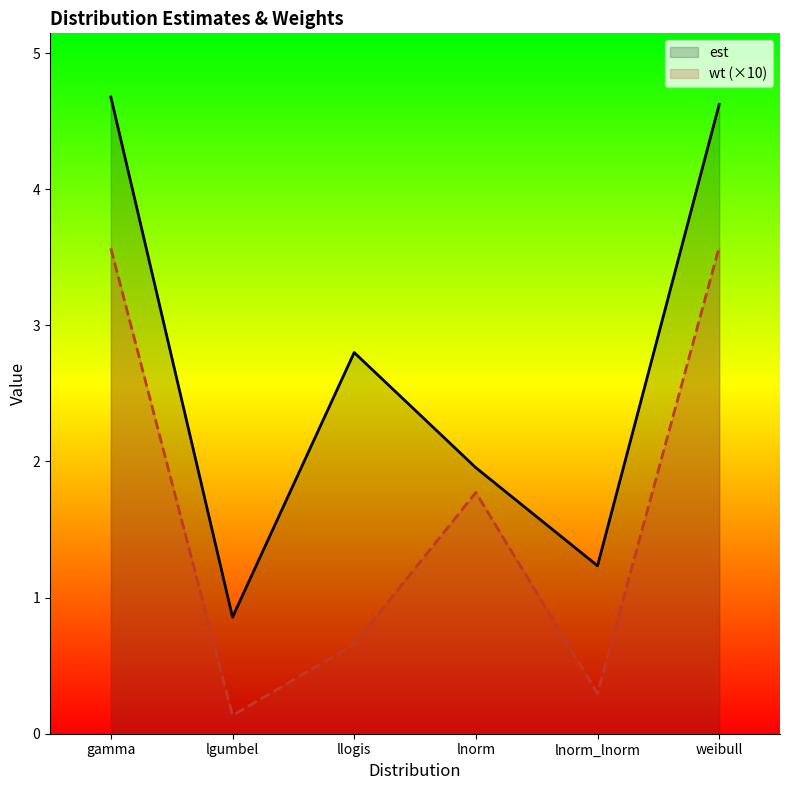

The value of est at lgumbel is 0.9. True or false?

True